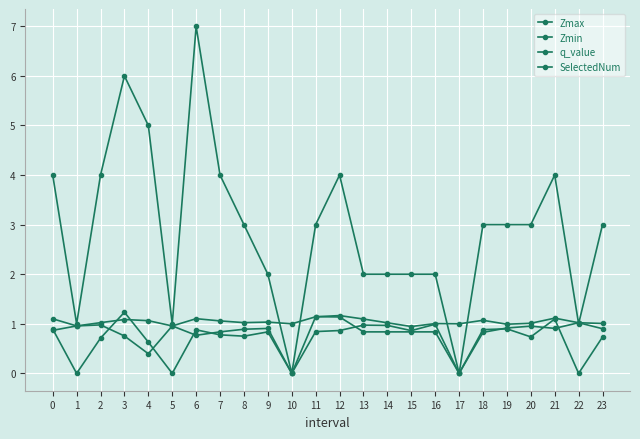

What is the maximum value shown in the chart?

7.0